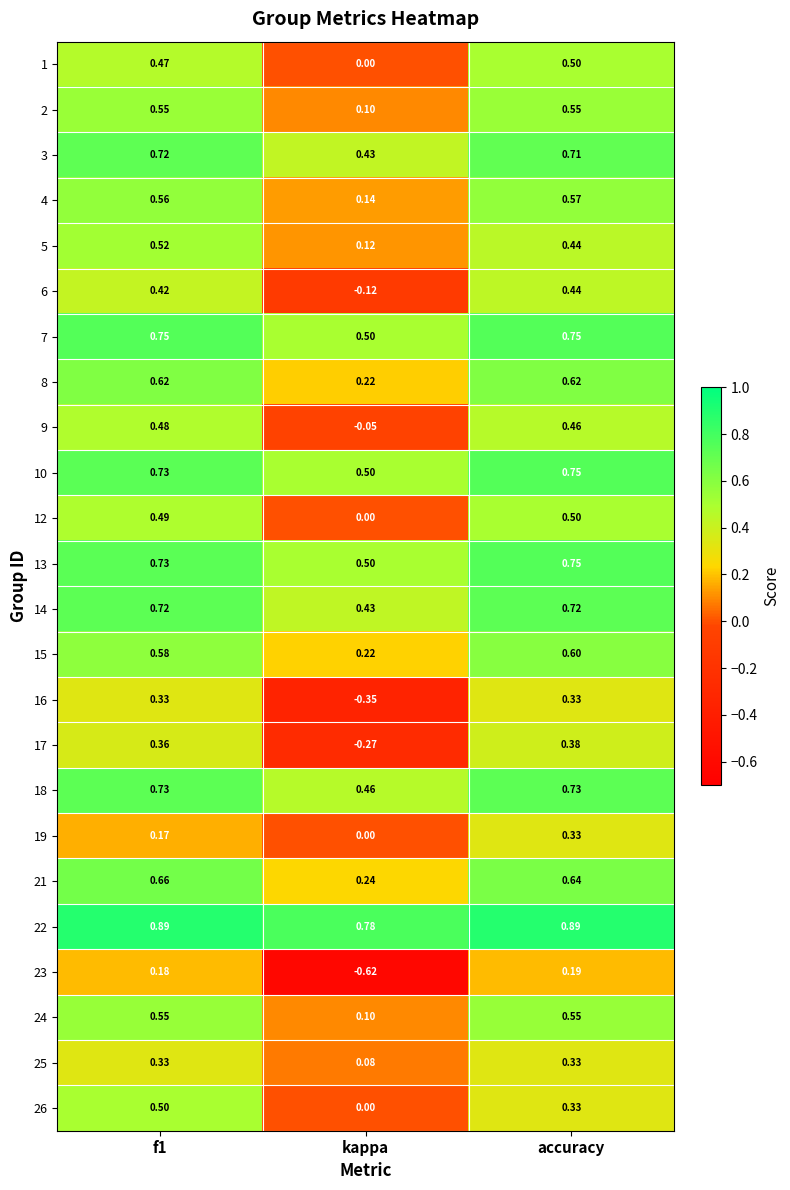

Is the value of 25 at f1 greater than the value of 8 at f1?

No